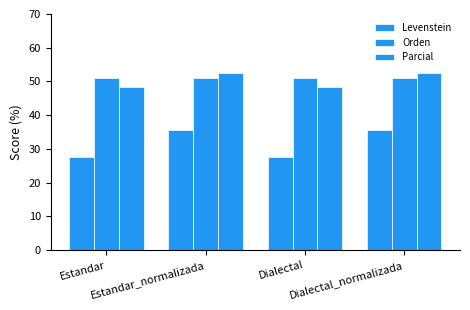

How many bars are there in each group?

3